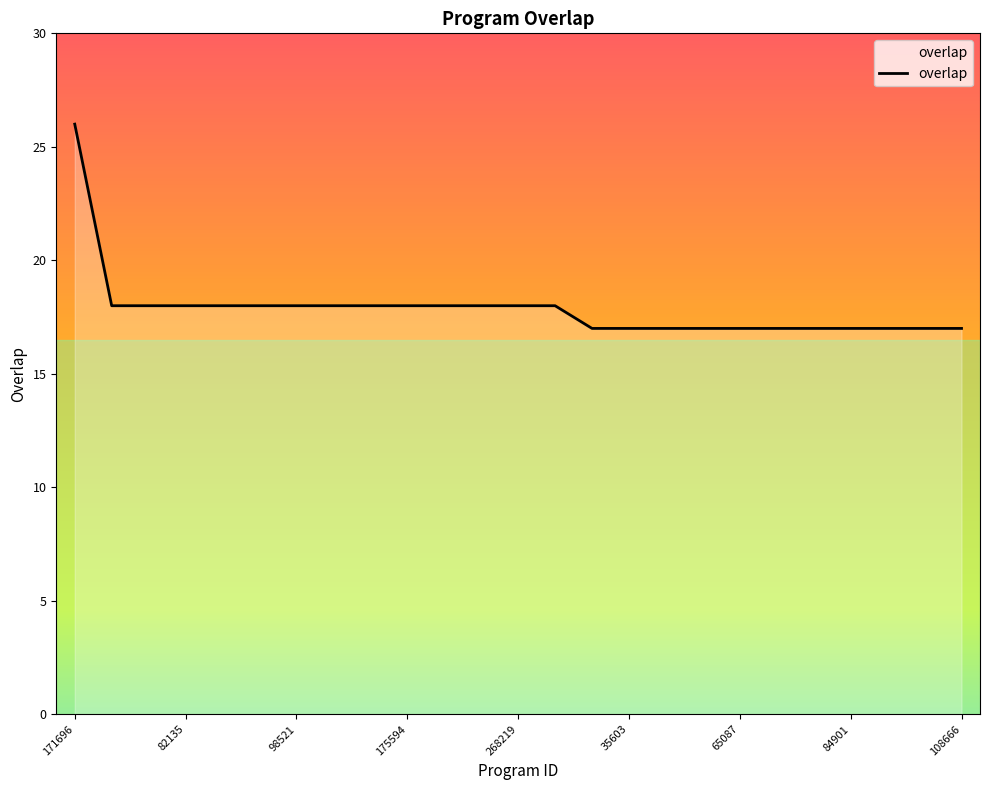

What is the difference between the maximum and minimum values?

9